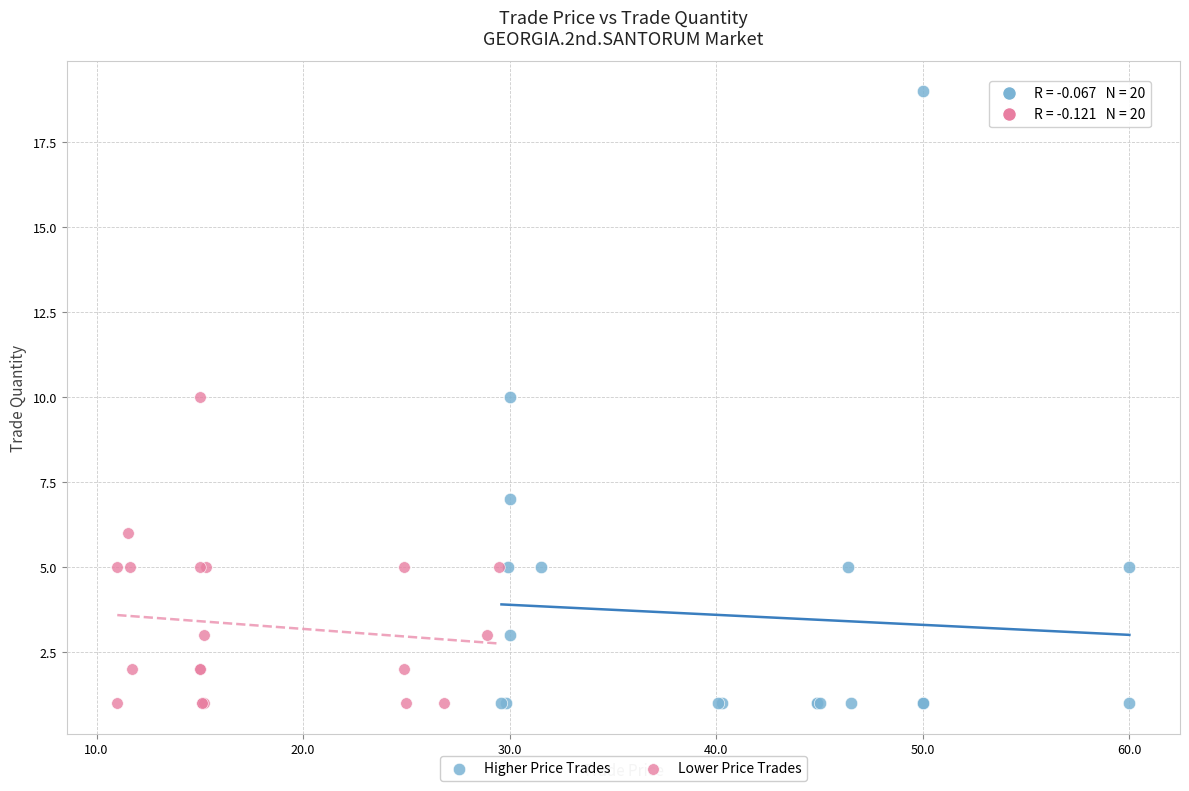

Which series contains the highest Y value?

Higher Price Trades